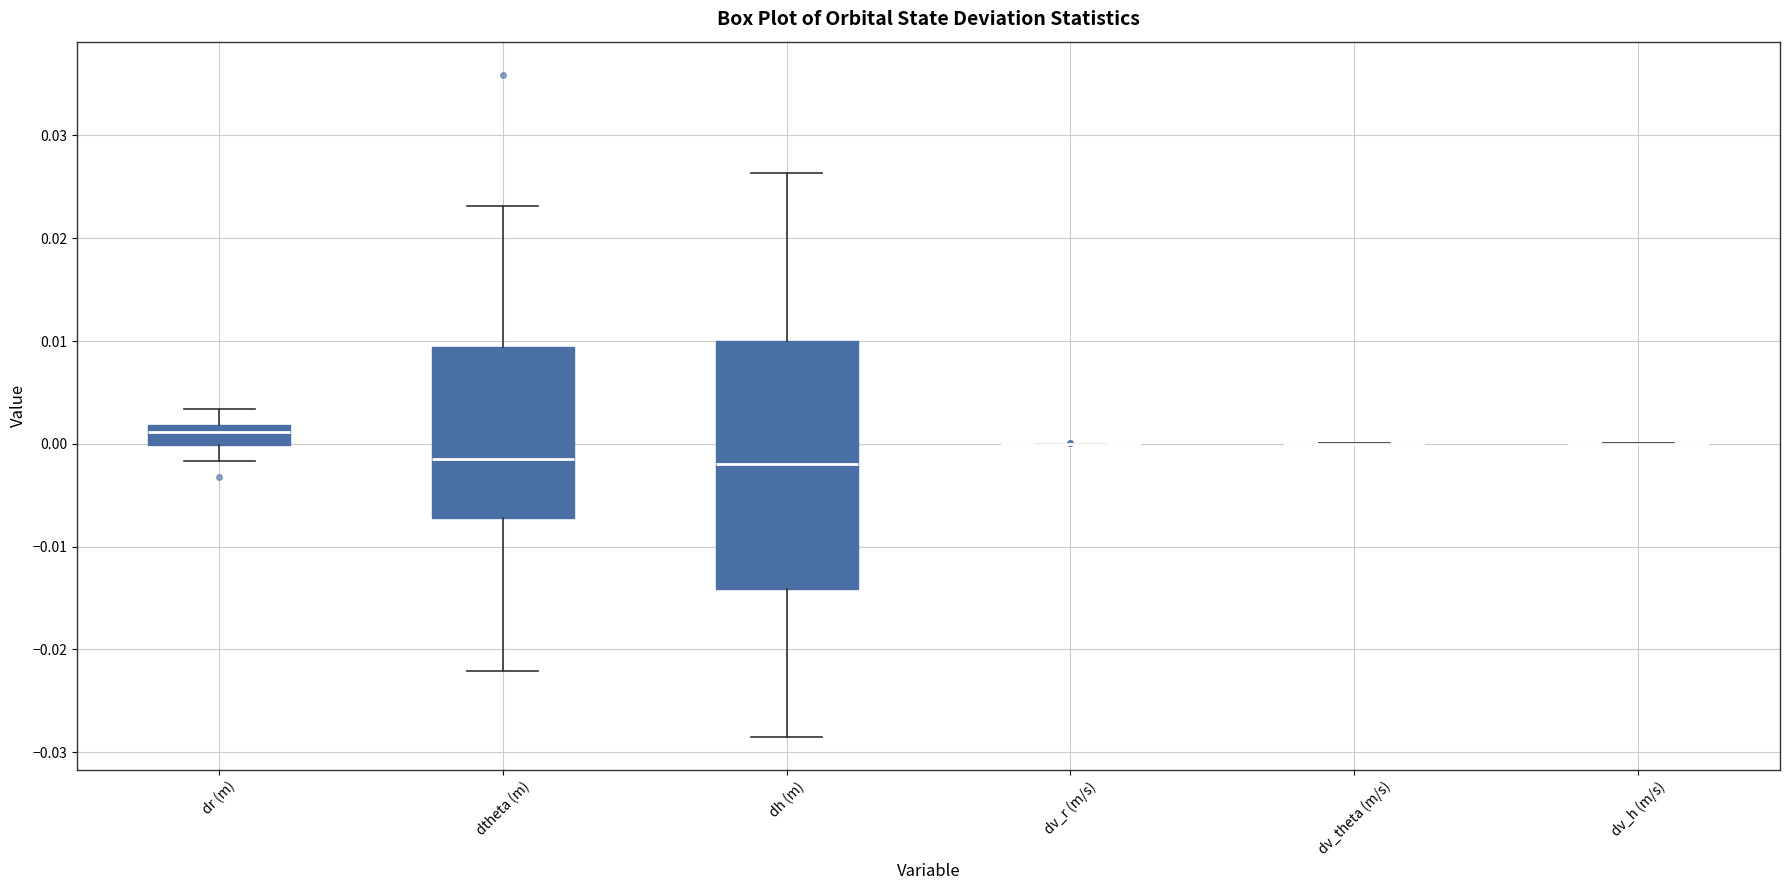

Reading left to right, transcribe this box plot: for each box, give where its median line is, the range the box spans, and where its two whiskers end, as read against the y-axis. The values are not printed on the chart, so give them approximately, as read against the axis.

dr (m): median 0.001, box 0.000 to 0.002, whiskers -0.002 to 0.003
dtheta (m): median -0.001, box -0.007 to 0.009, whiskers -0.022 to 0.023
dh (m): median -0.002, box -0.014 to 0.010, whiskers -0.028 to 0.026
dv_r (m/s): box collapsed to a line at 0.000, whiskers 0.000 to 0.000
dv_theta (m/s): box collapsed to a line at 0.000, whiskers 0.000 to 0.000
dv_h (m/s): box collapsed to a line at 0.000, whiskers 0.000 to 0.000